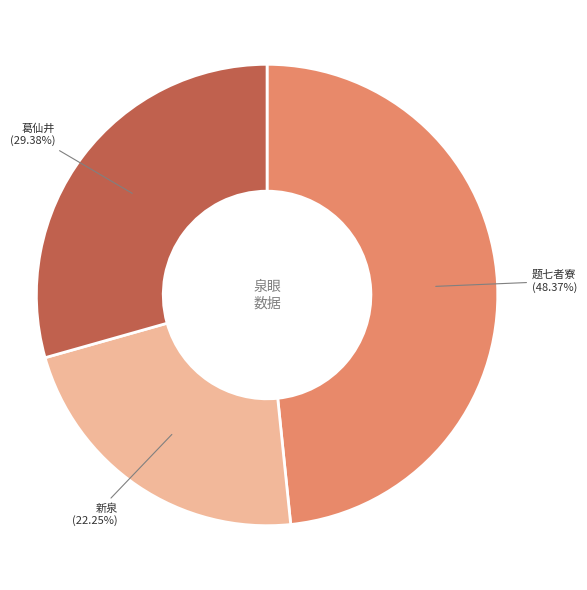

Is there any slice that represents more than half of the pie?

No